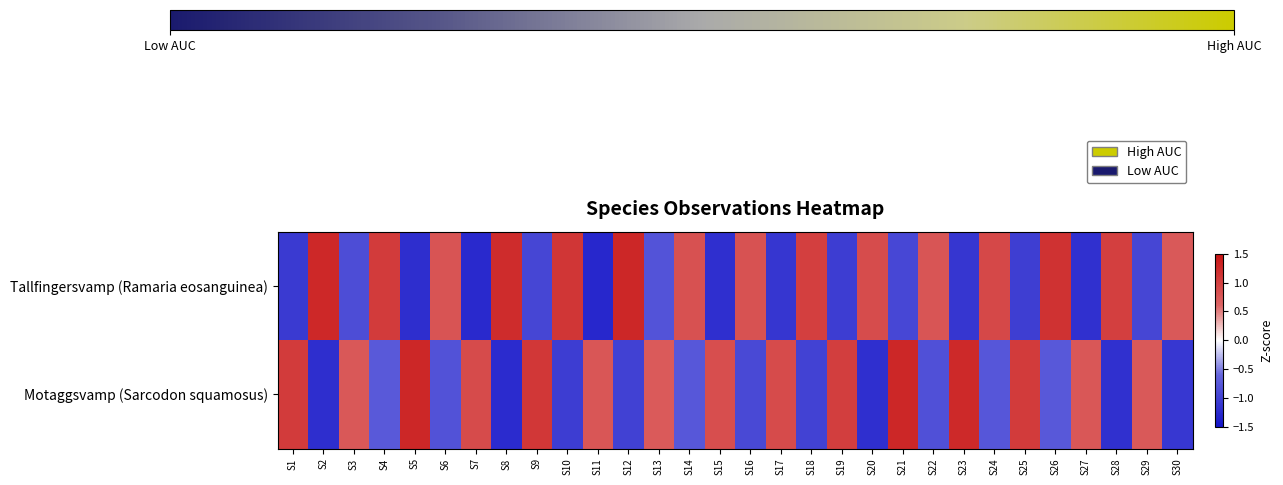

What is the smallest value displayed?

-1.3